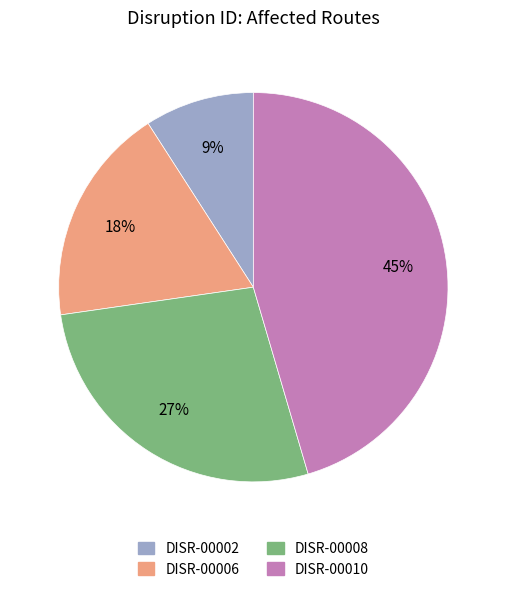

What is the ratio of the value at DISR-00008 to the value at DISR-00006?

1.5